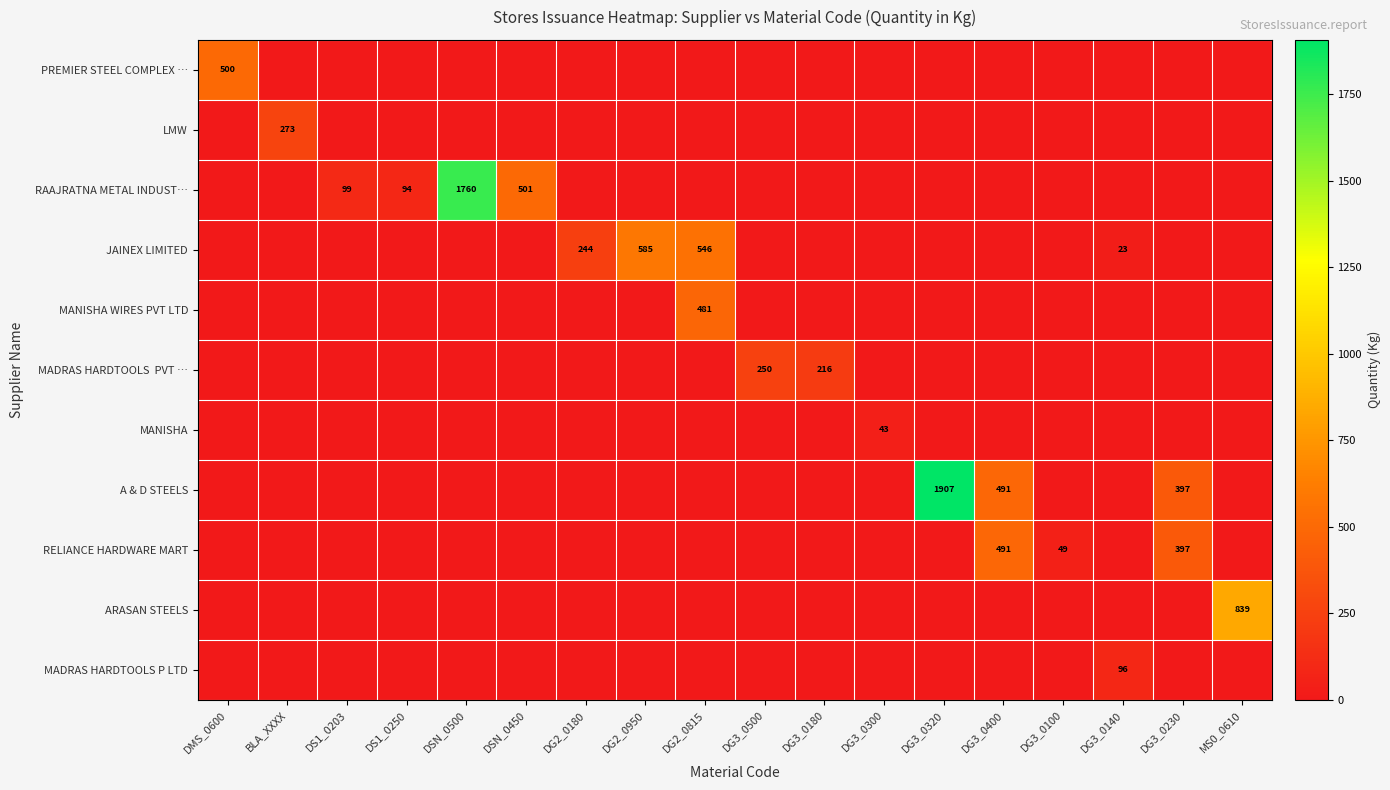

Is it true that RAAJRATNA METAL INDUST… equals 717.2 at DG3_0140?

False